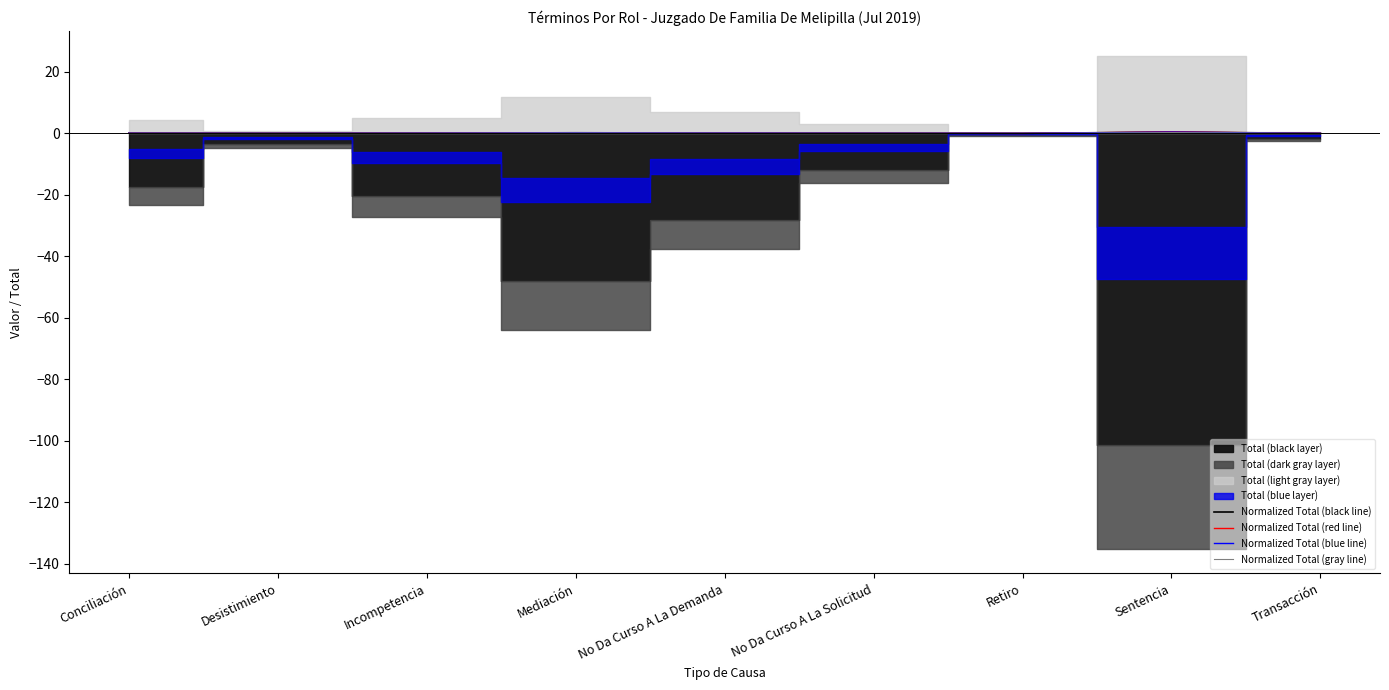

Which series has the largest total across all categories?

Normalized Total (red line)